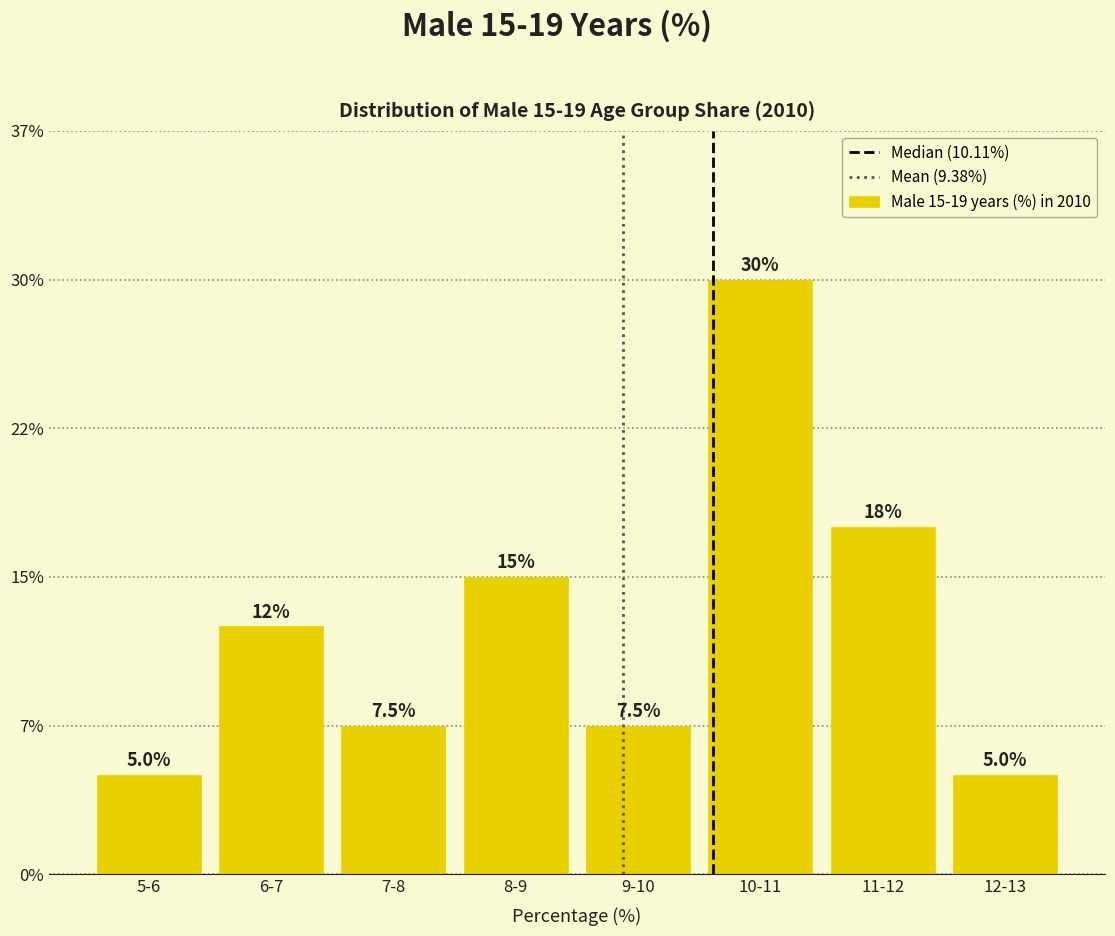

Does the chart contain any negative values?

No